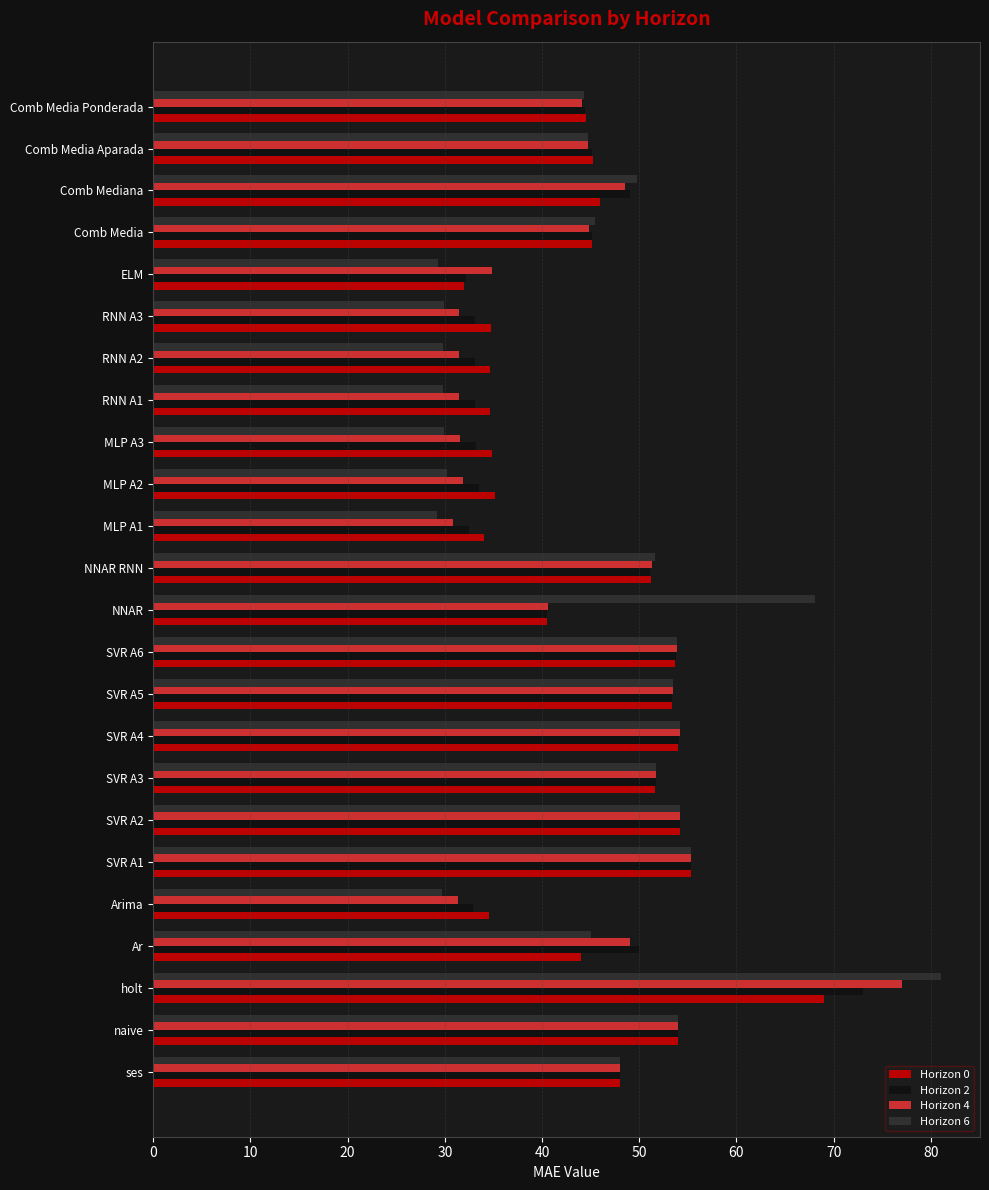

How many data points does each series have?

24